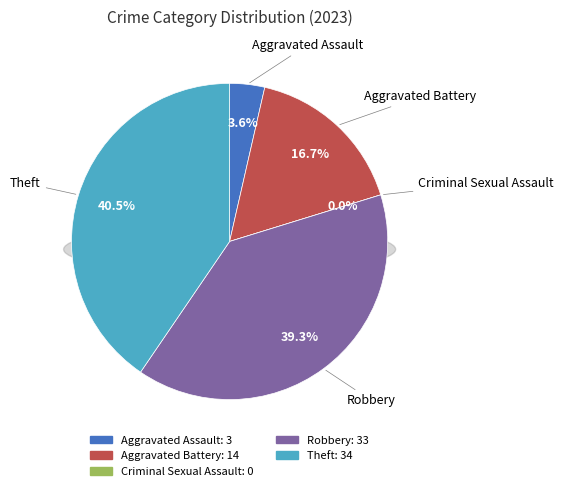

Does Theft account for over 50% of the chart?

No